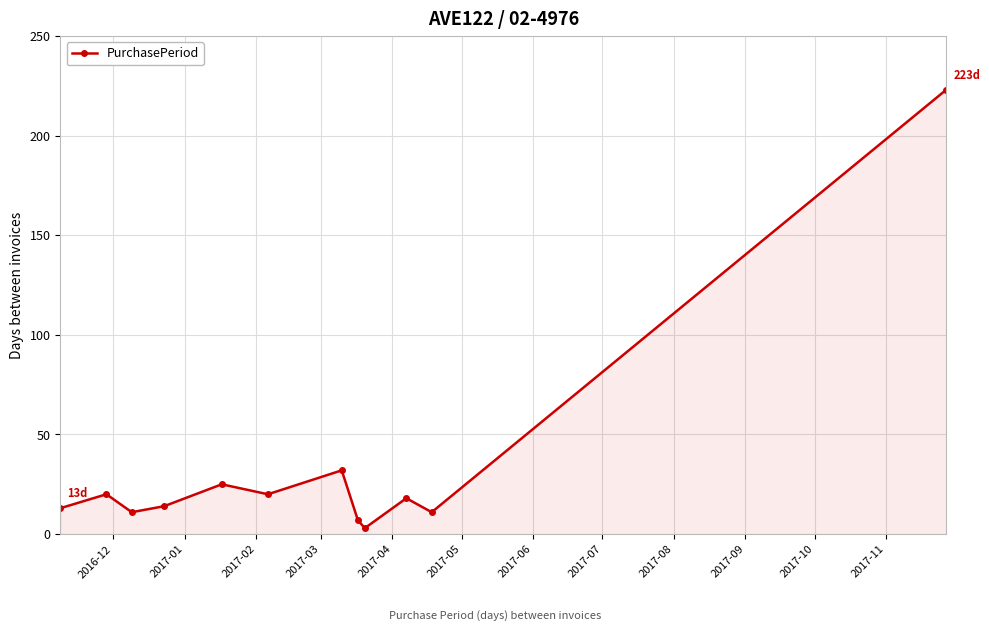

What is the maximum value shown in the chart?

223